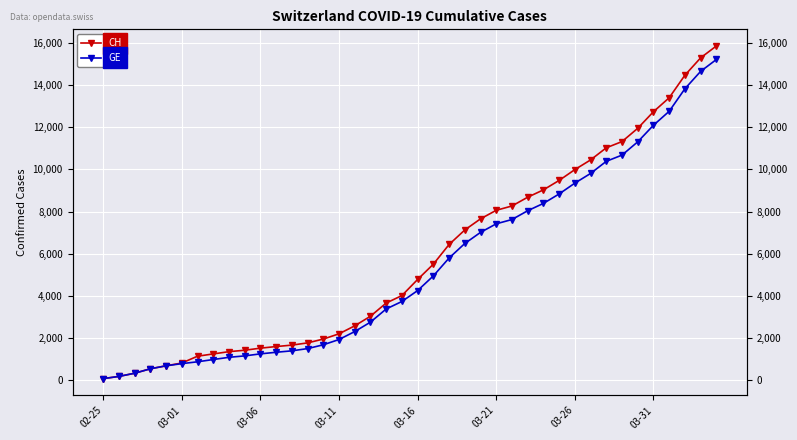

What is the sum of the CH values at 37 and 25?

22530